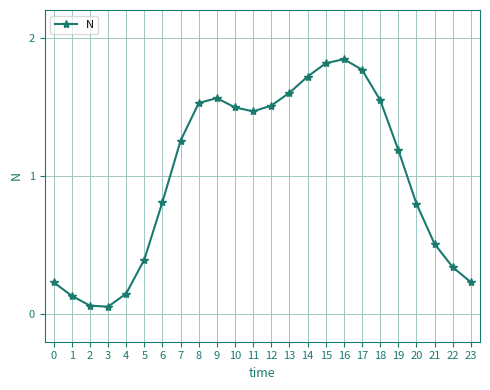

The value at 11 is 1.5. True or false?

True